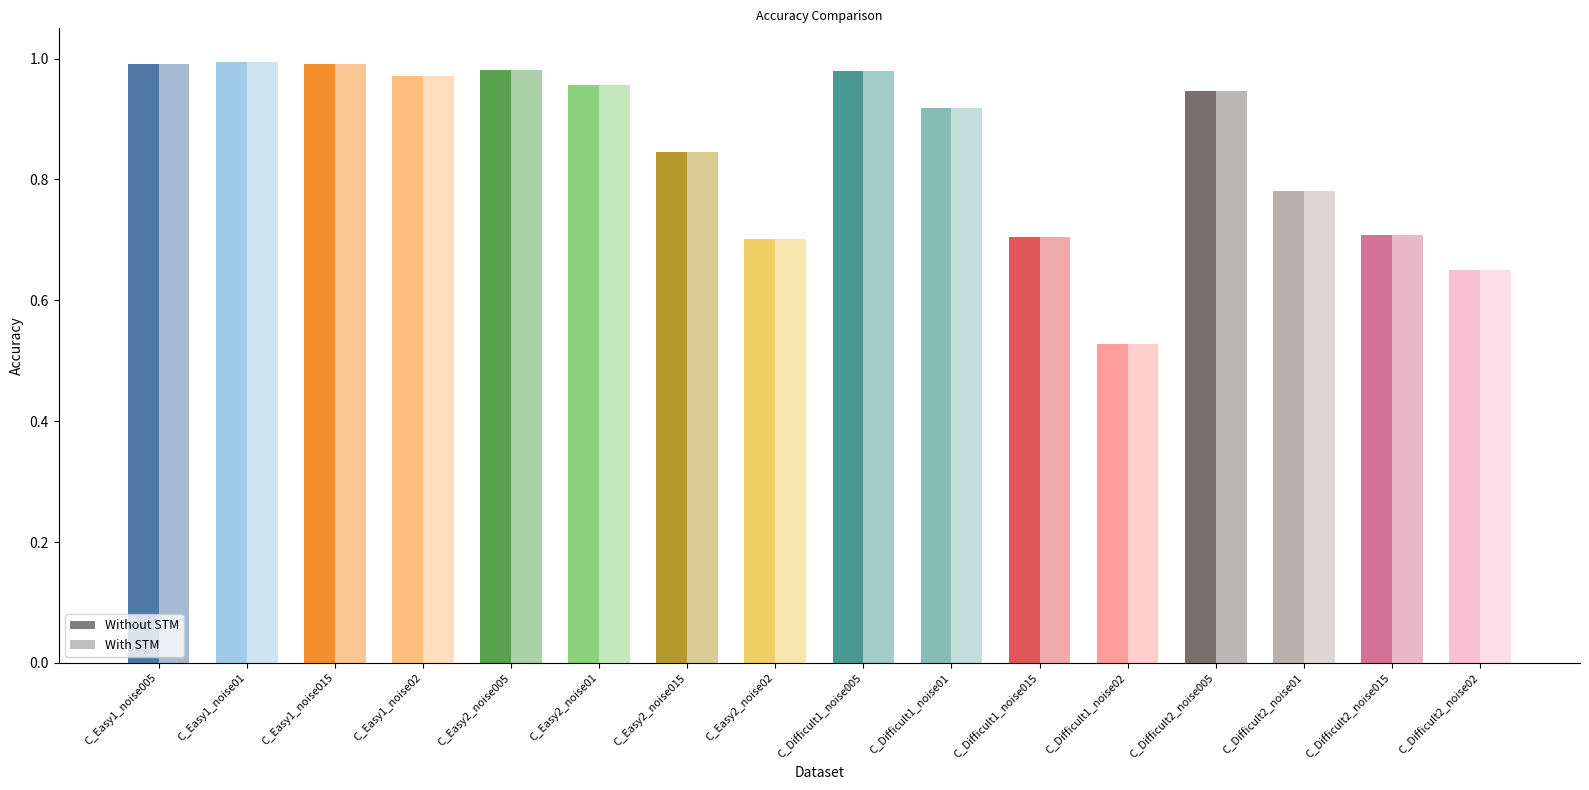

What is the label of the 2nd bar from the left?

C_Easy1_noise01